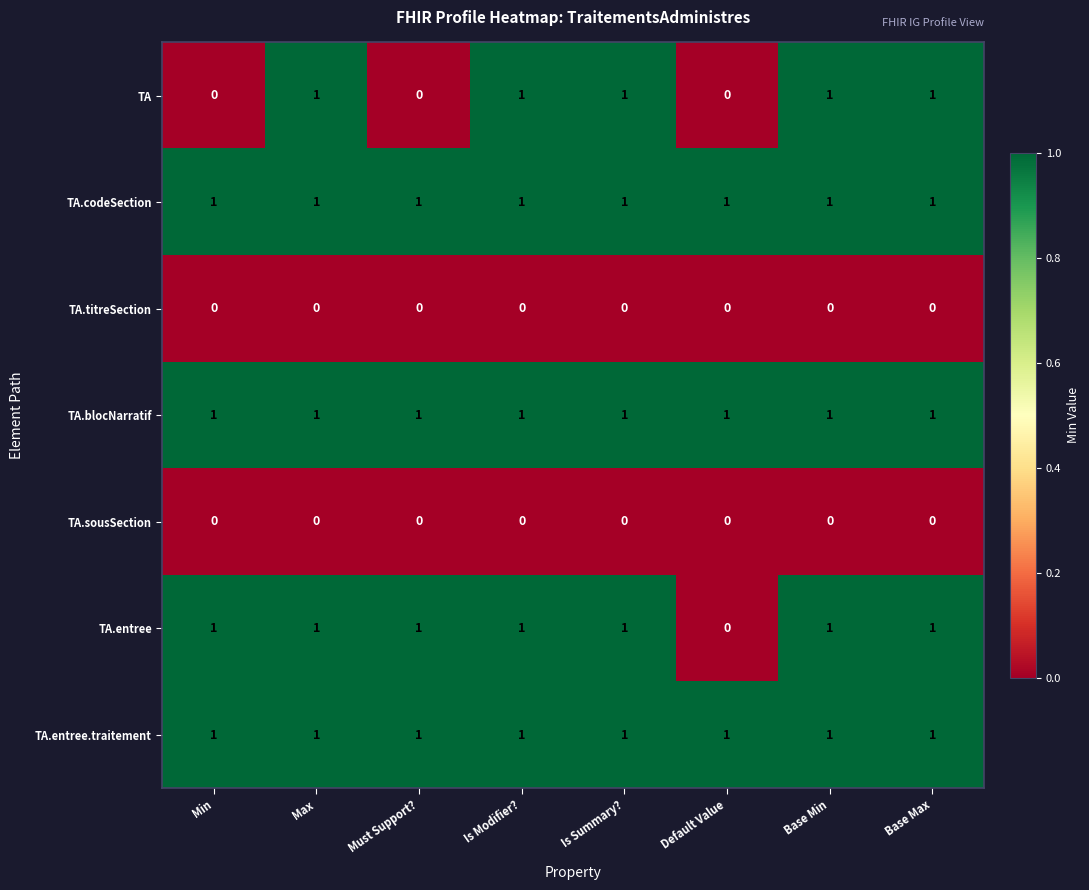

The TA series shows 0 at Base Max. True or false?

False